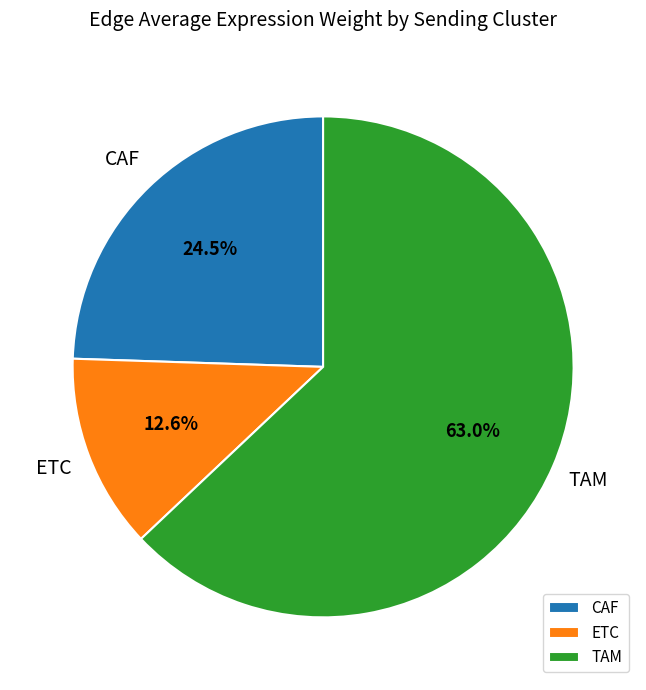

The TAM slice represents 21% of the pie. True or false?

False